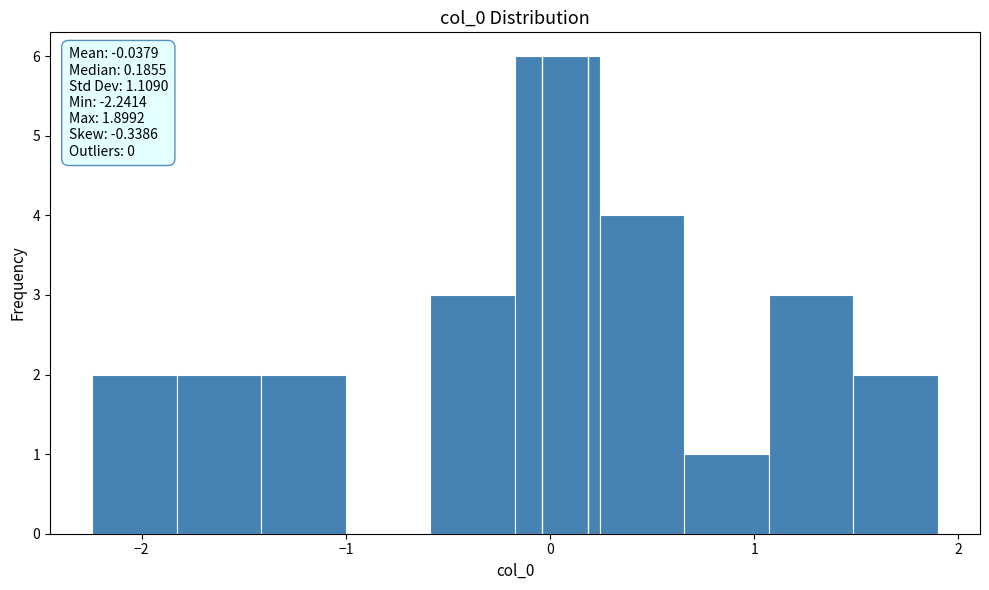

Which range on the x-axis has the tallest bar?

-0.2 to 0.2